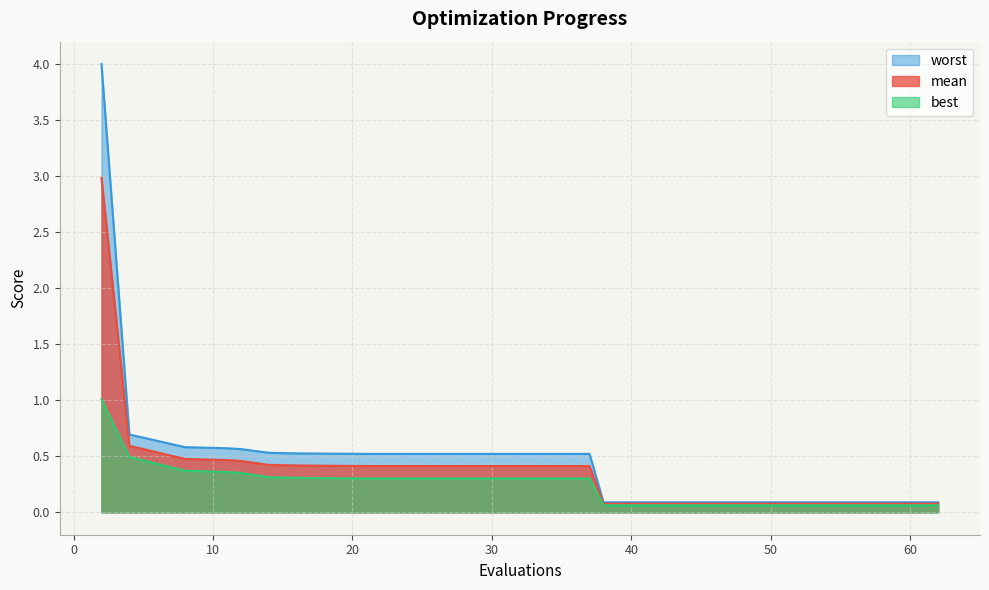

Which has a higher value, 46 or 62?

46